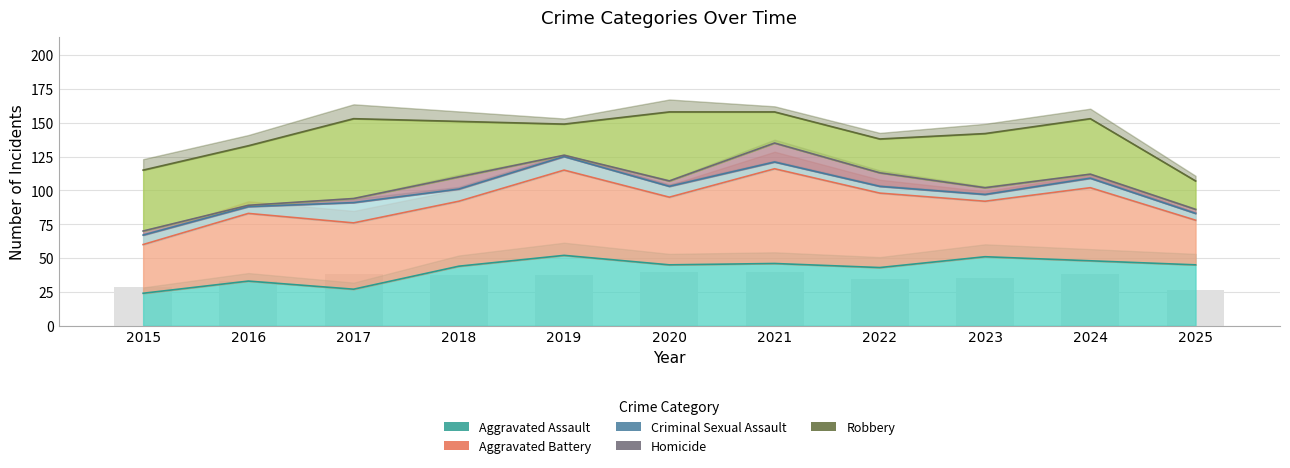

List the labels in order of Aggravated Battery value, smallest first.

2025, 2015, 2023, 2018, 2017, 2016, 2020, 2024, 2022, 2019, 2021